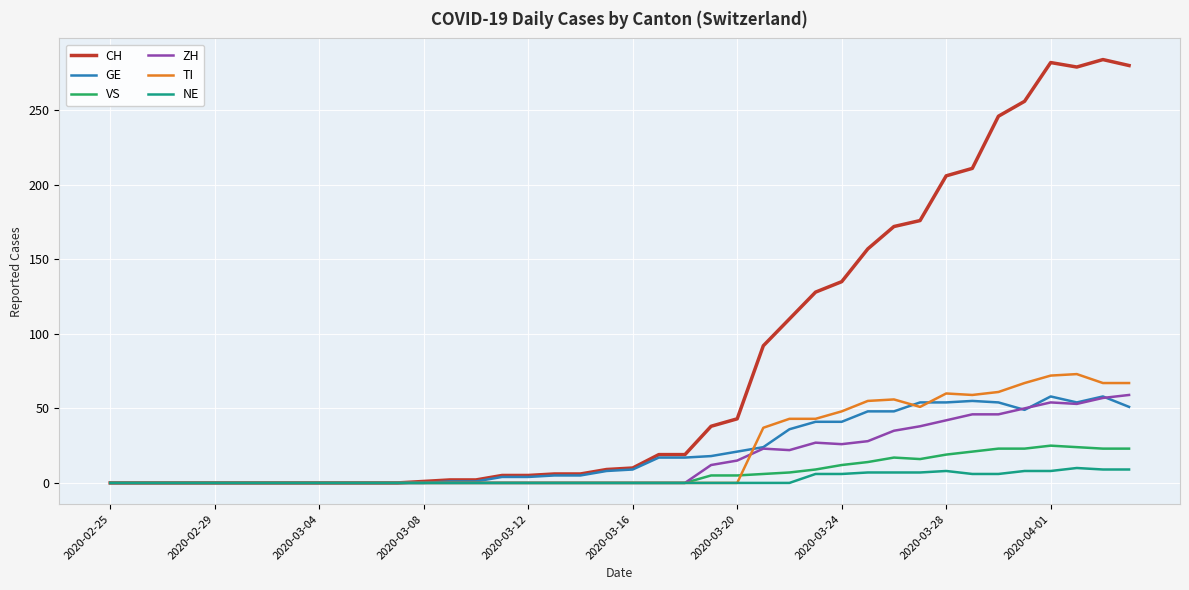

What is the greatest value displayed?

284